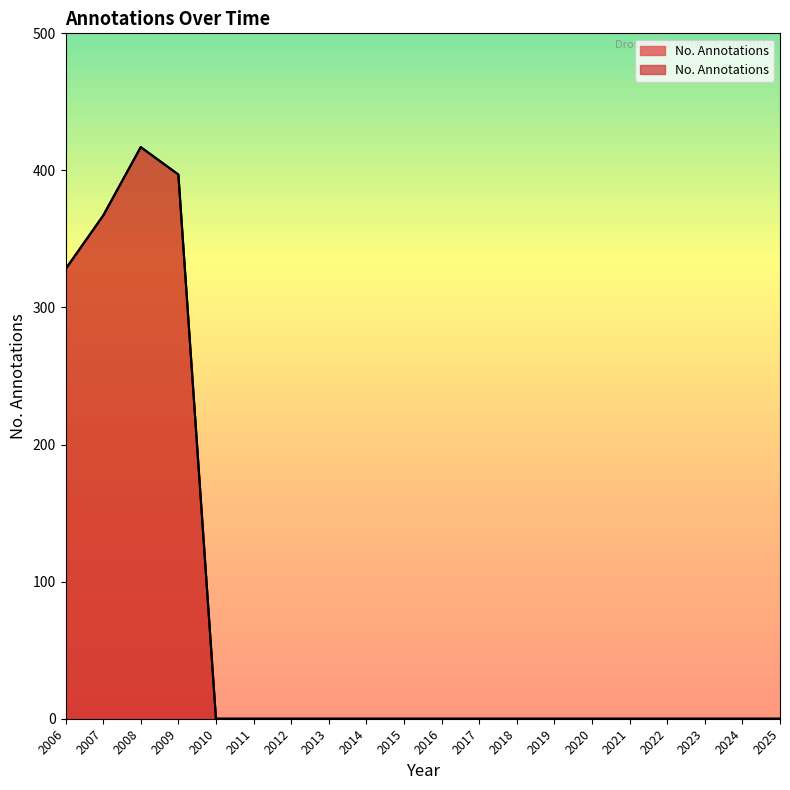

Reading left to right, transcribe all the data shown in this chart.

328	367	417	397	0	0	0	0	0	0	0	0	0	0	0	0	0	0	0	0